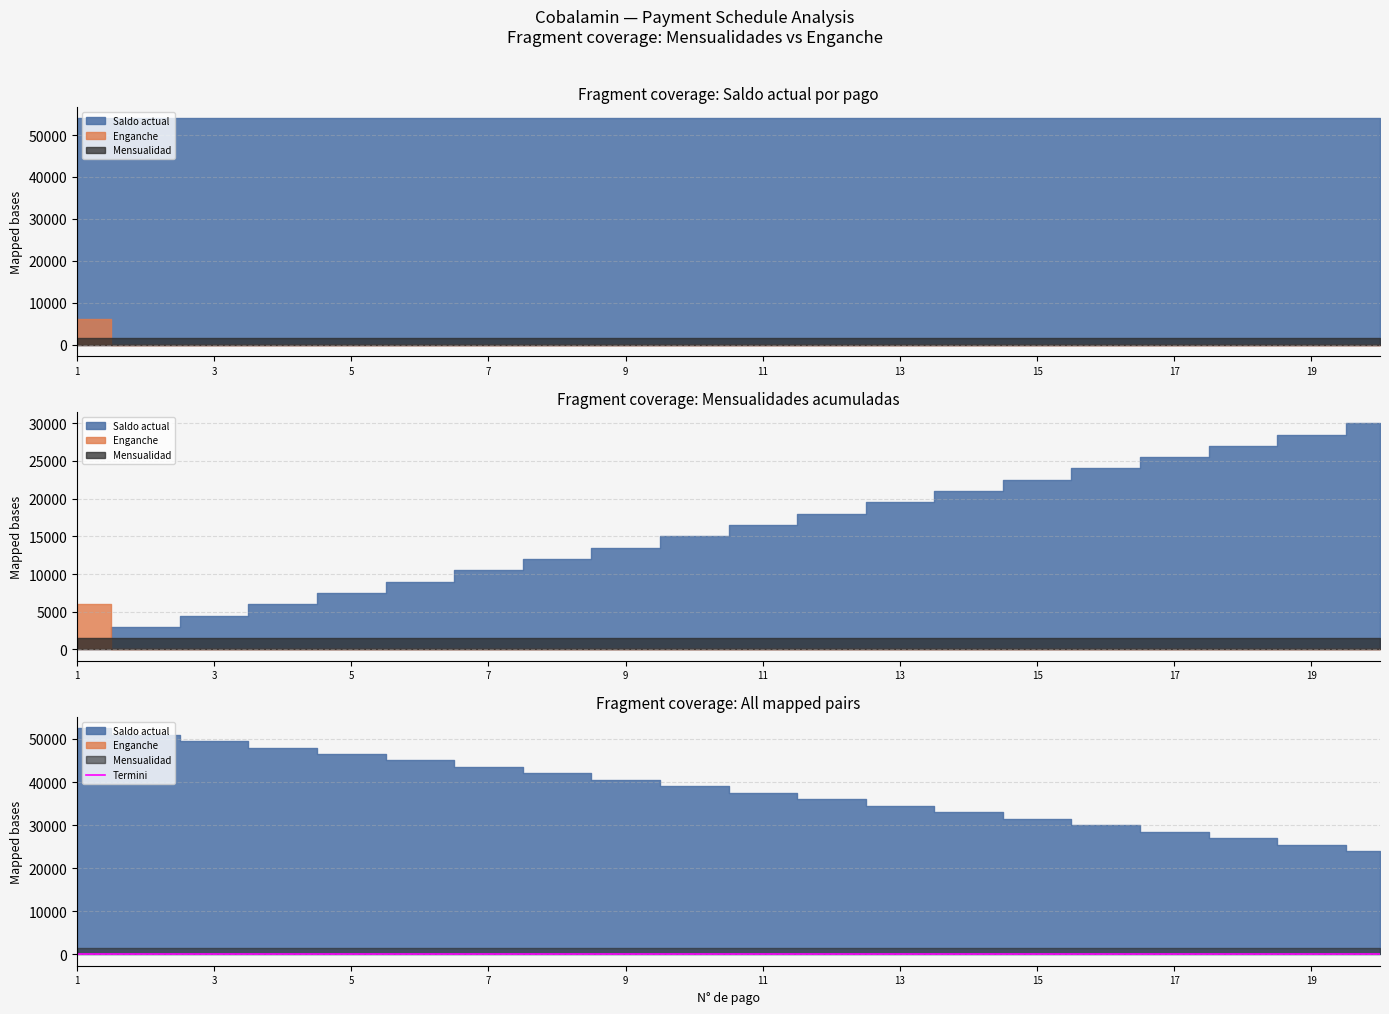

True or false: Saldo actual has a value of 54000 at 14.

True